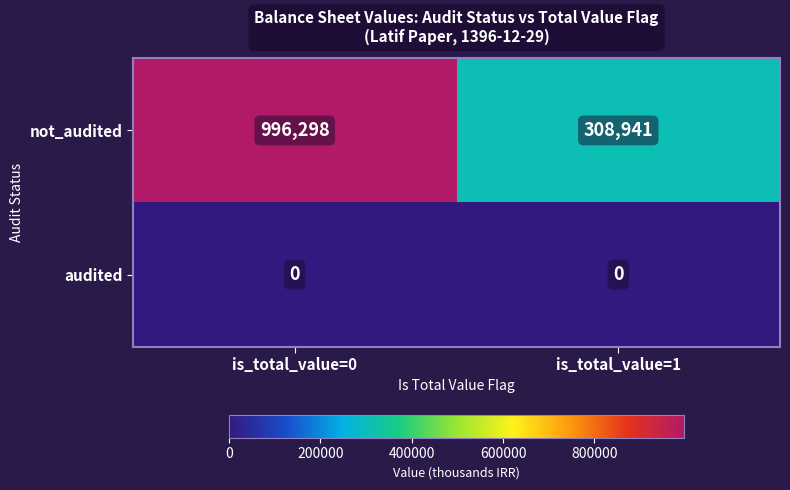

True or false: not_audited has a value of 308941 at is_total_value=1.

True